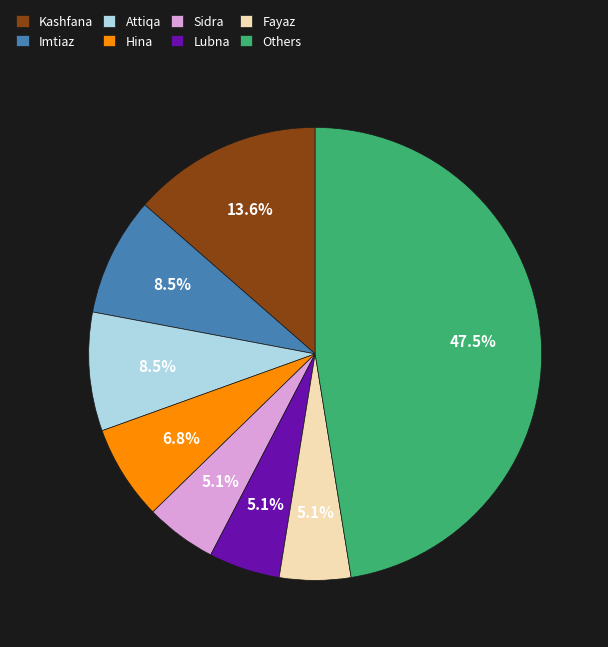

Is there a majority slice in this chart?

No